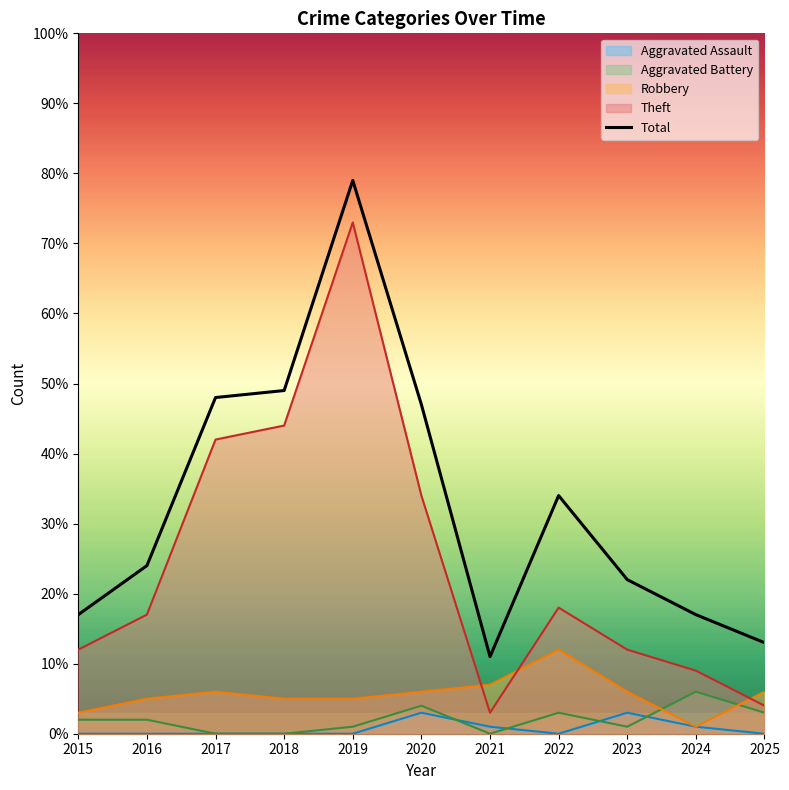

True or false: there are more than 1 points higher than both neighbors.

True